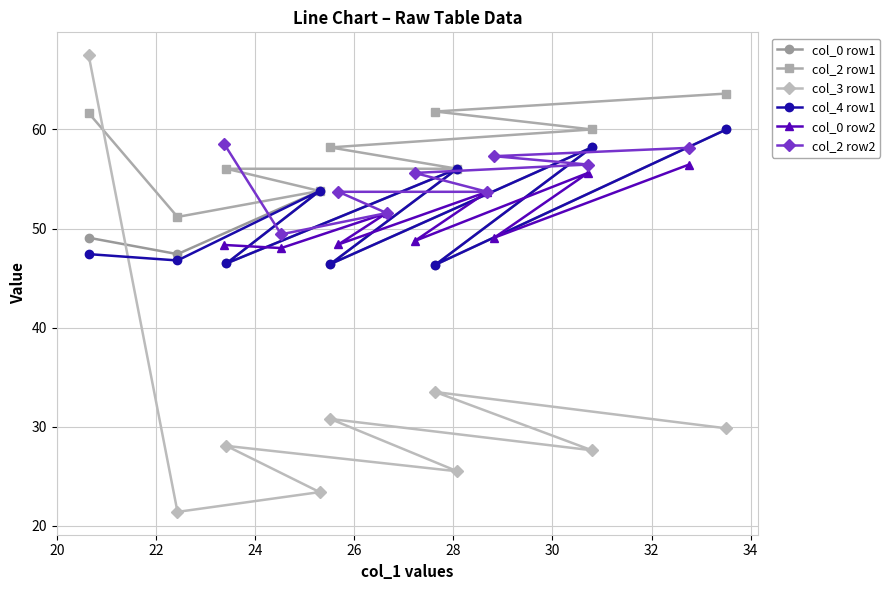

What is the value of the col_2 row2 point at the 6th from the left?

53.7